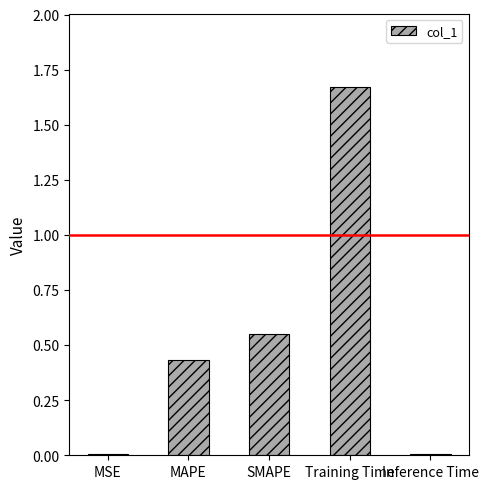

What is the sum of all values?

2.7